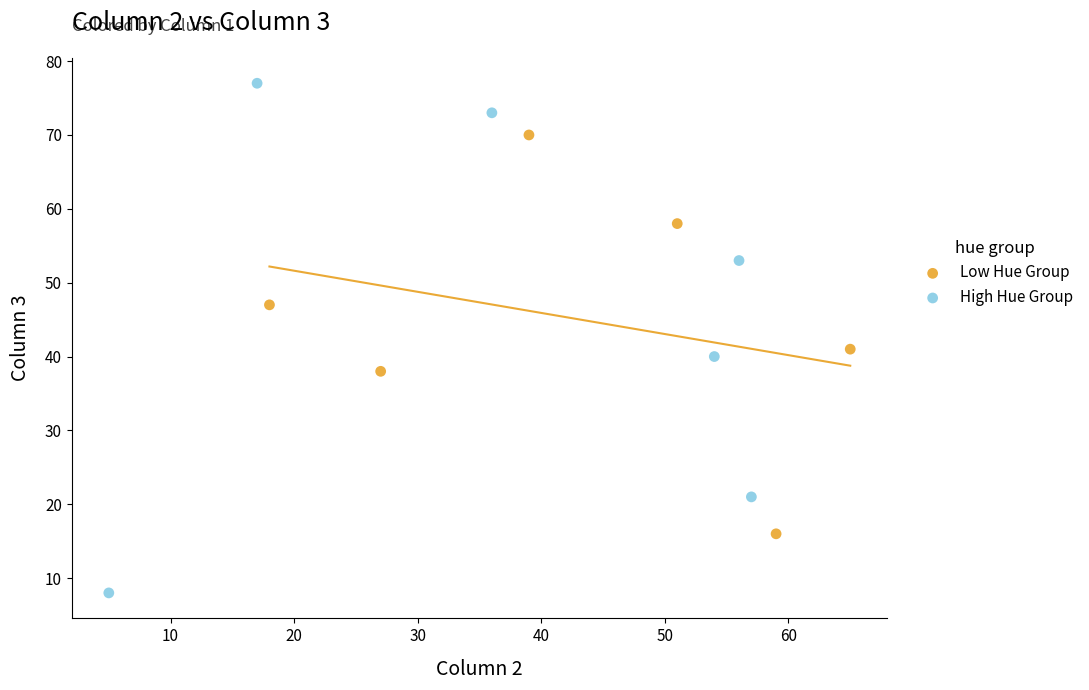

Which series reaches the maximum Y coordinate?

High Hue Group